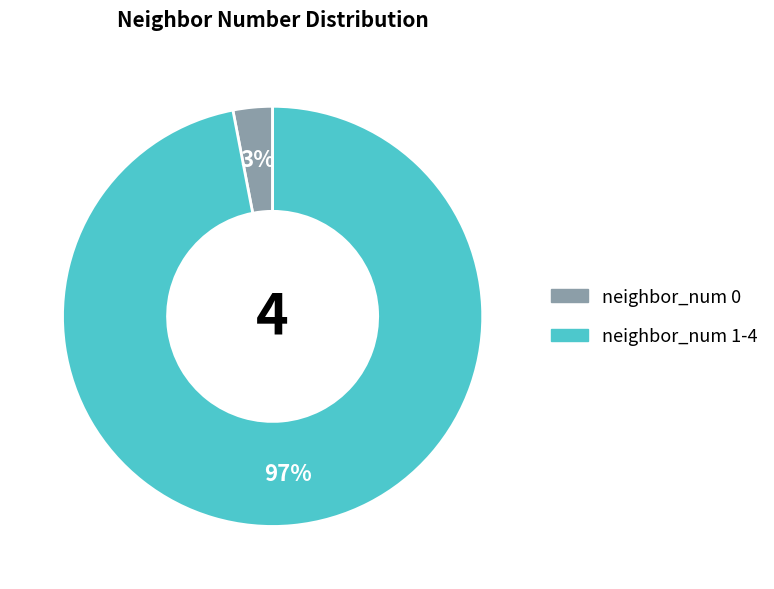

Does any single category account for the majority?

Yes